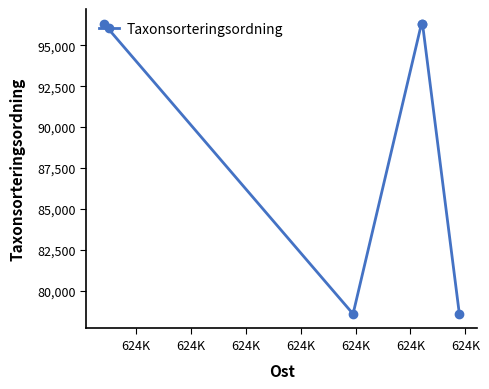

What is the value of the 5th point from the left?

78569